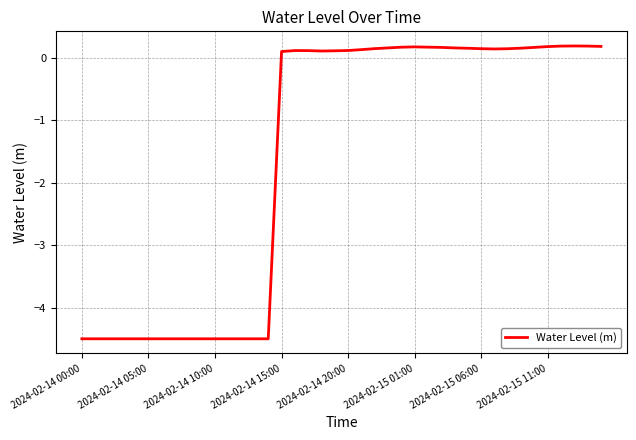

What is the difference between the maximum and minimum values?

4.7